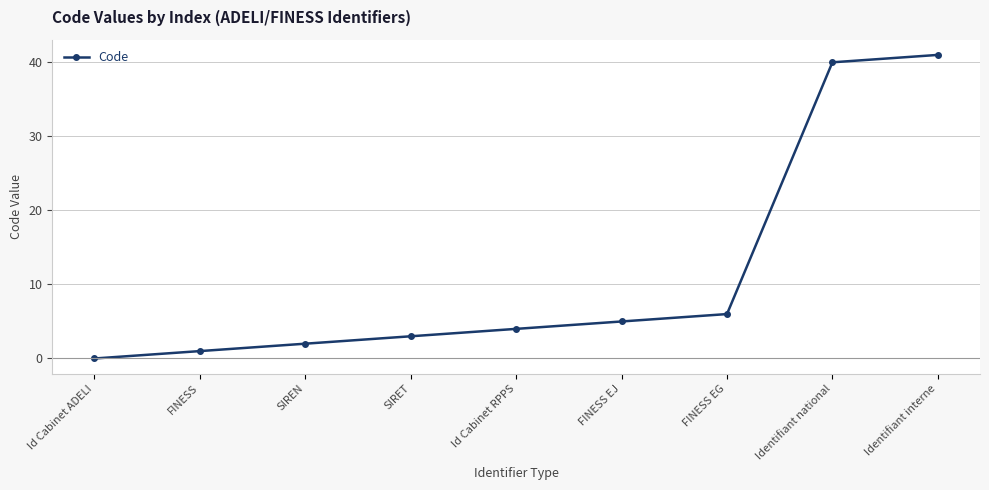

Rank the categories by value from lowest to highest.

Id Cabinet ADELI, FINESS, SIREN, SIRET, Id Cabinet RPPS, FINESS EJ, FINESS EG, Identifiant national, Identifiant interne